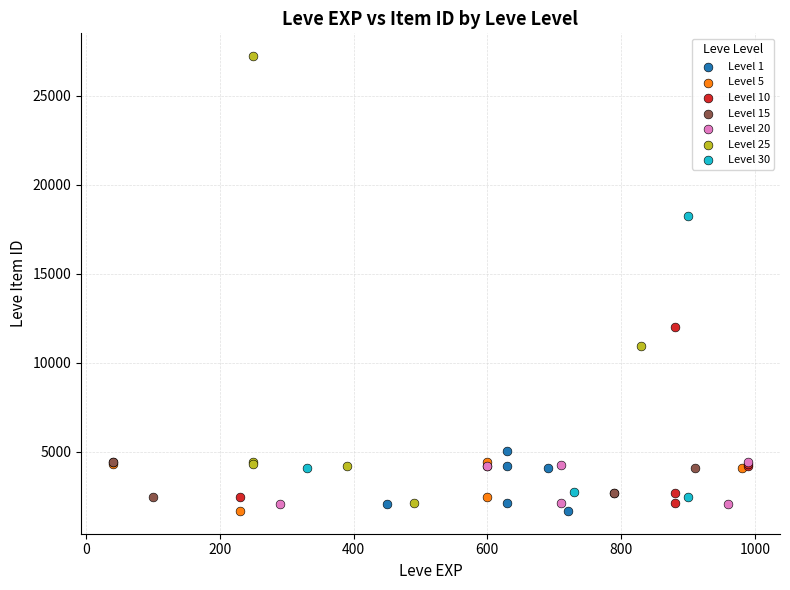

Which series has the largest Y range (max minus min)?

Level 25